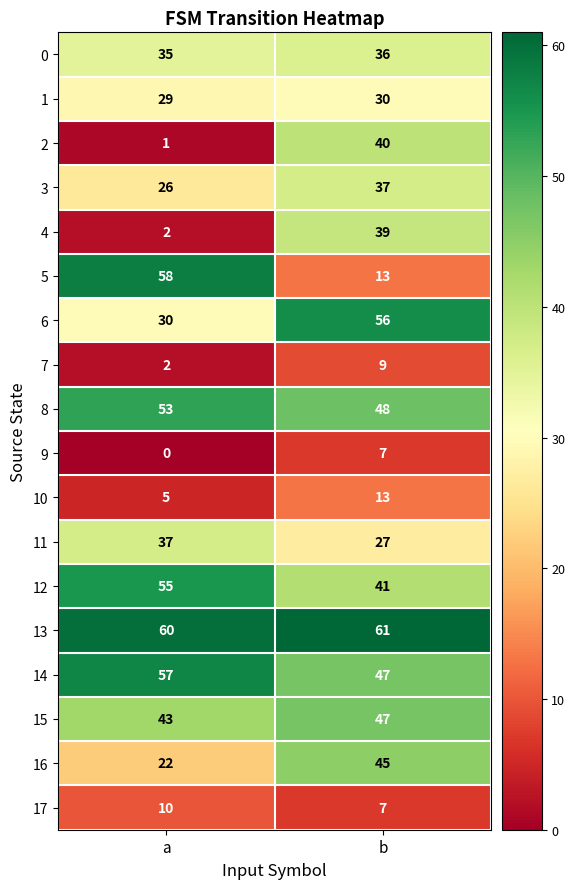

Between a and b, which series saw the biggest shift?

5